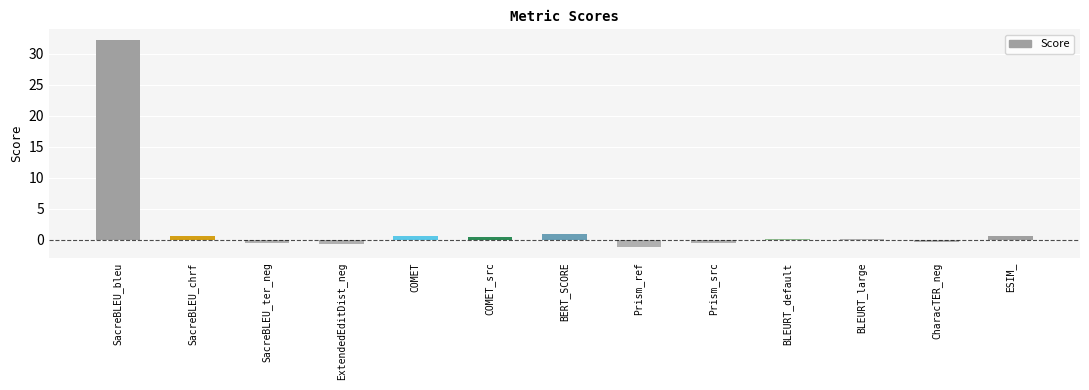

How many categories are shown in the chart?

13